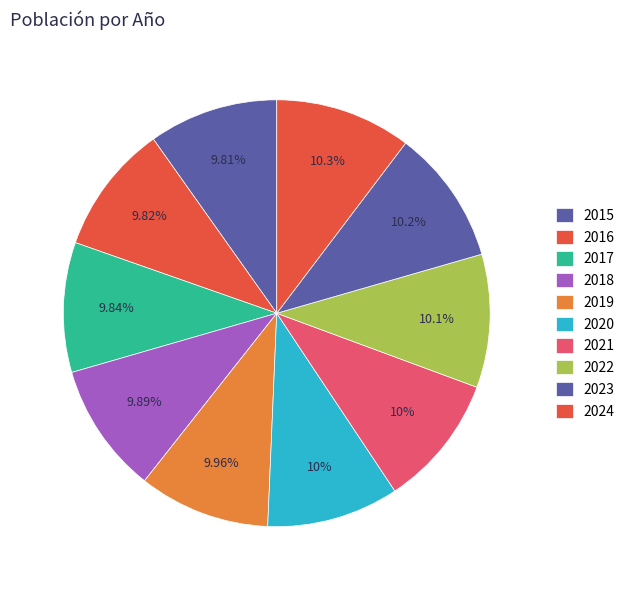

Rank the categories by value from lowest to highest.

2015, 2016, 2017, 2018, 2019, 2020, 2021, 2022, 2023, 2024